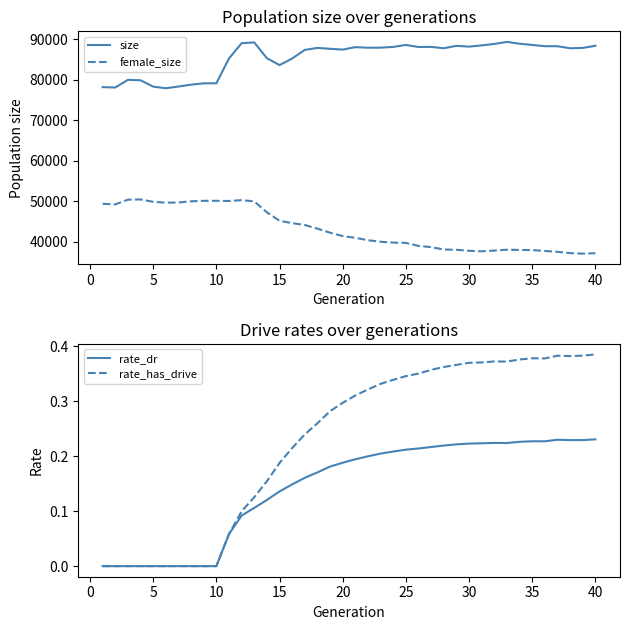

Rank the series by their maximum value, from lowest to highest.

rate_dr, rate_has_drive, female_size, size